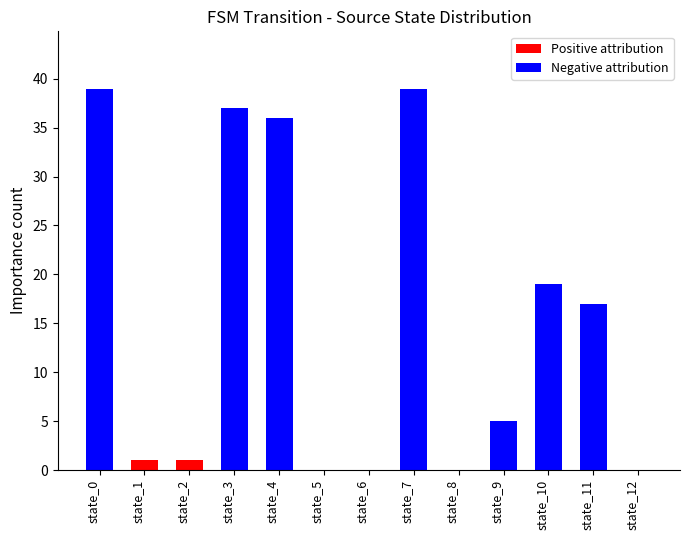

Reading right to left, list all the values displayed in this chart.

Positive attribution: state_12=0	state_11=0	state_10=0	state_9=0	state_8=0	state_7=0	state_6=0	state_5=0	state_4=0	state_3=0	state_2=1	state_1=1	state_0=0
Negative attribution: state_12=0	state_11=17	state_10=19	state_9=5	state_8=0	state_7=39	state_6=0	state_5=0	state_4=36	state_3=37	state_2=0	state_1=0	state_0=39